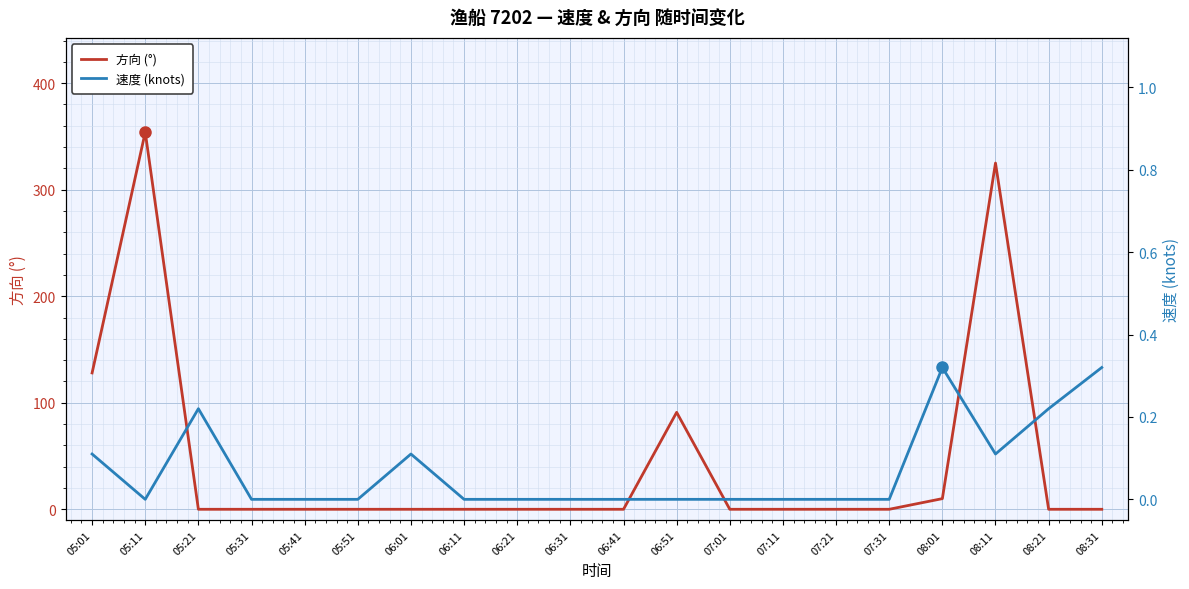

Is the value of 方向 (°) at 08:21 greater than the value of 速度 (knots) at 05:11?

No